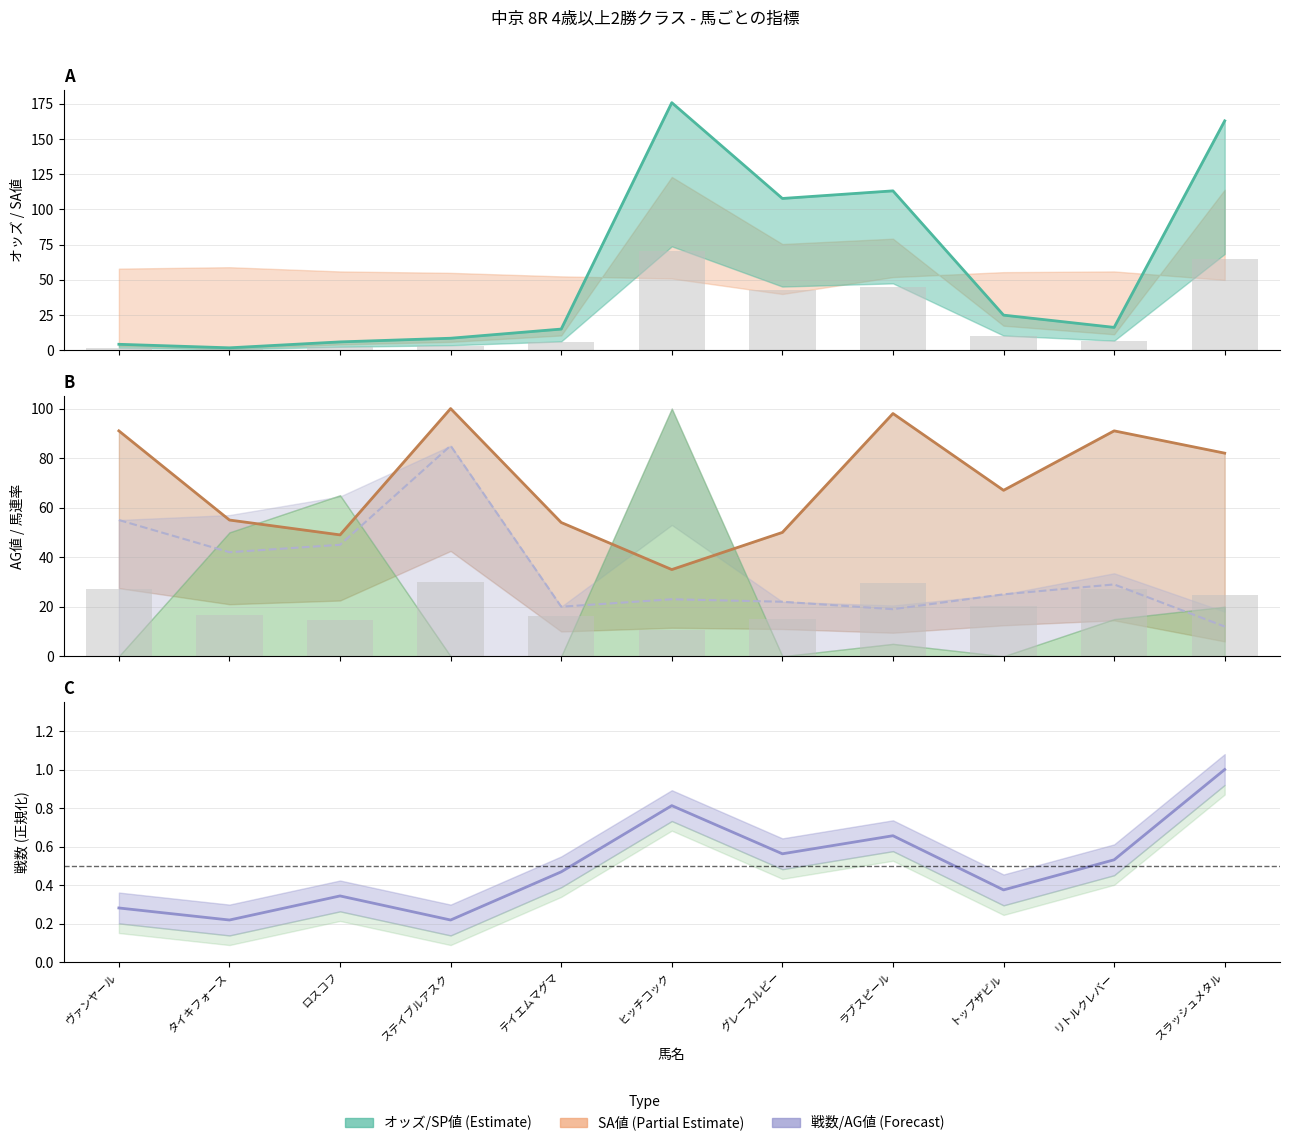

Are the bars grouped side by side (vs. stacked)?

Yes